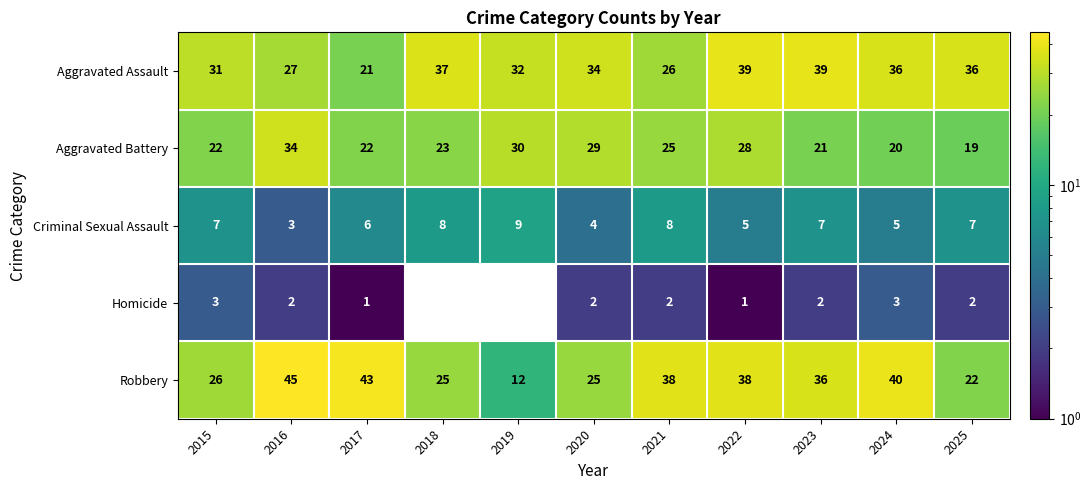

The Robbery series shows 43 at 2017. True or false?

True